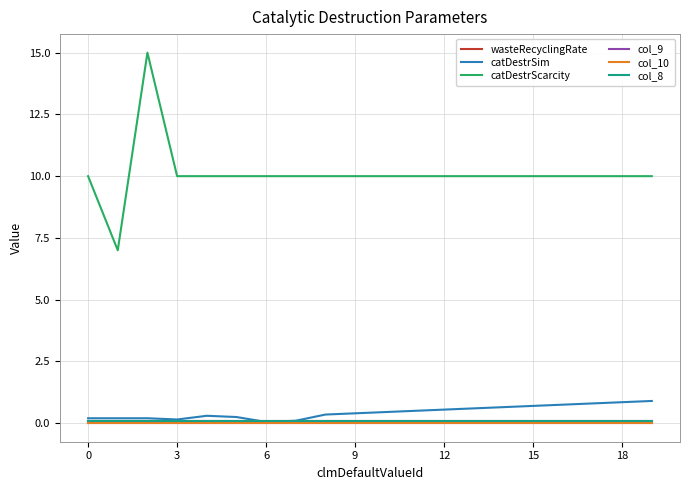

Does the chart display data point markers on the line(s)?

No